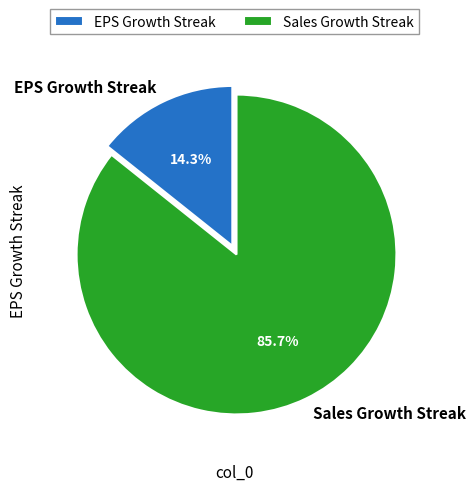

How many segments does this pie chart have?

2